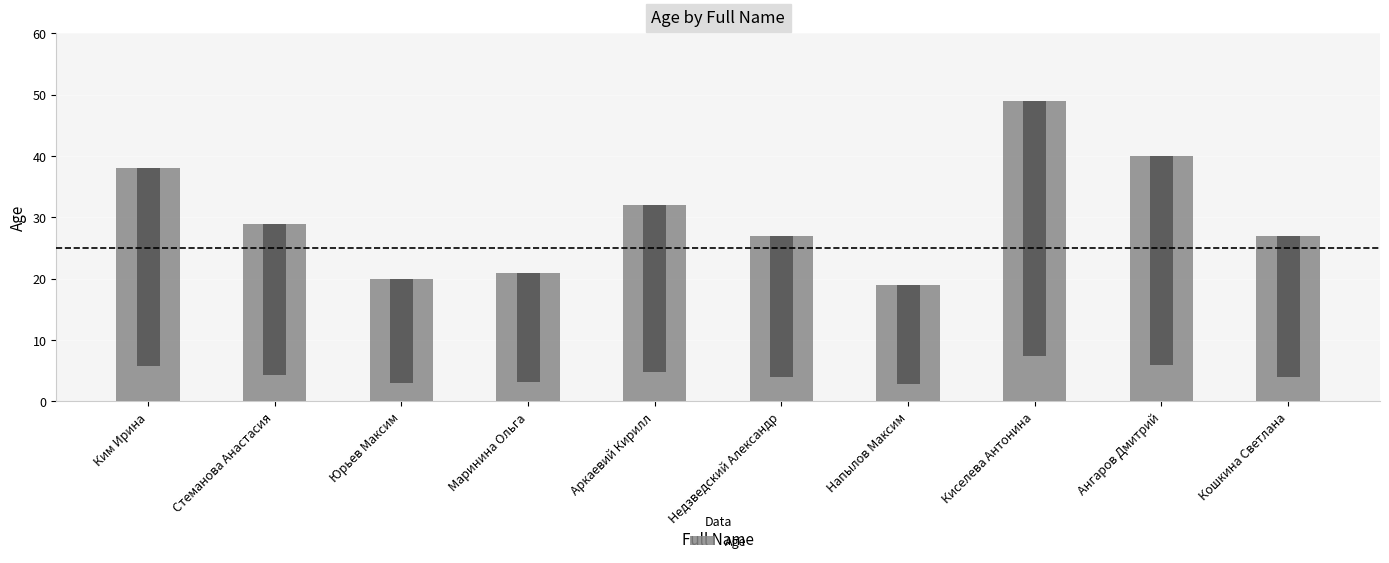

Which has a higher value, Напылов Максим or Стеманова Анастасия?

Стеманова Анастасия